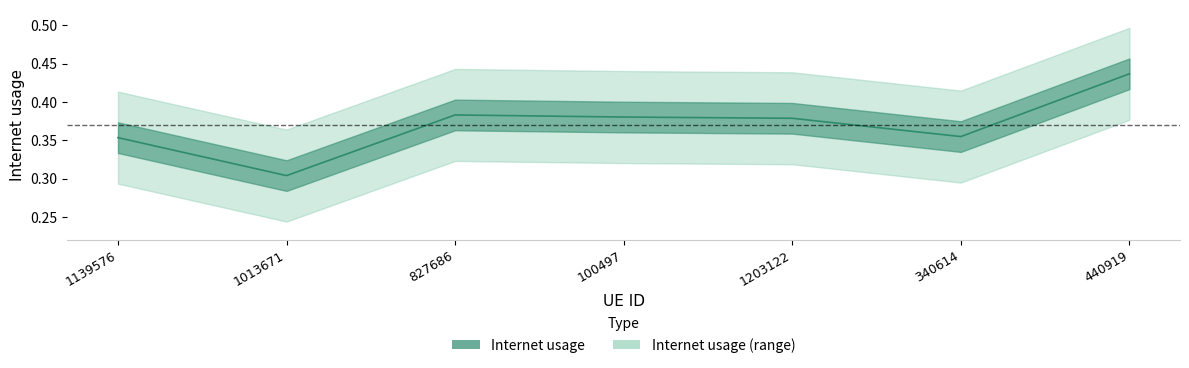

What is the label of the 2nd point from the left?

1013671